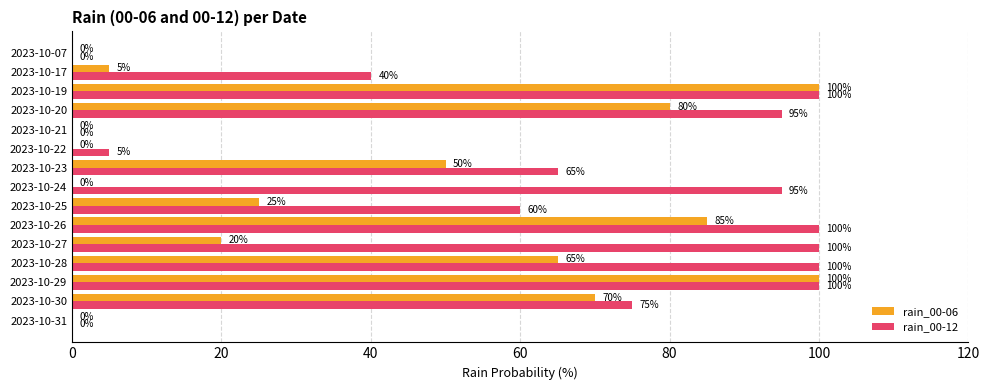

What is the sum of the rain_00-06 values at 2023-10-25 and 2023-10-17?

30